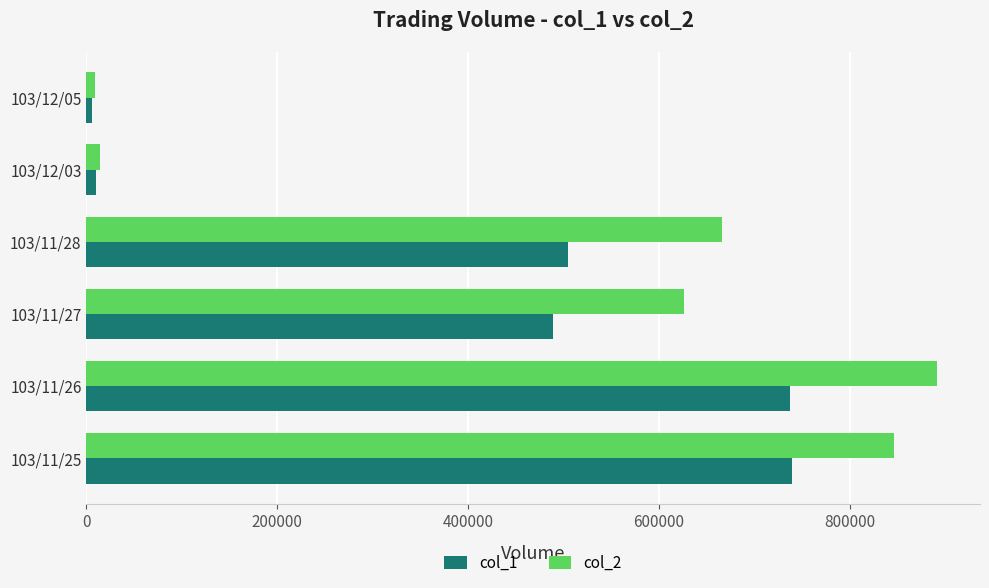

Which category has the highest value across all series?

103/11/26